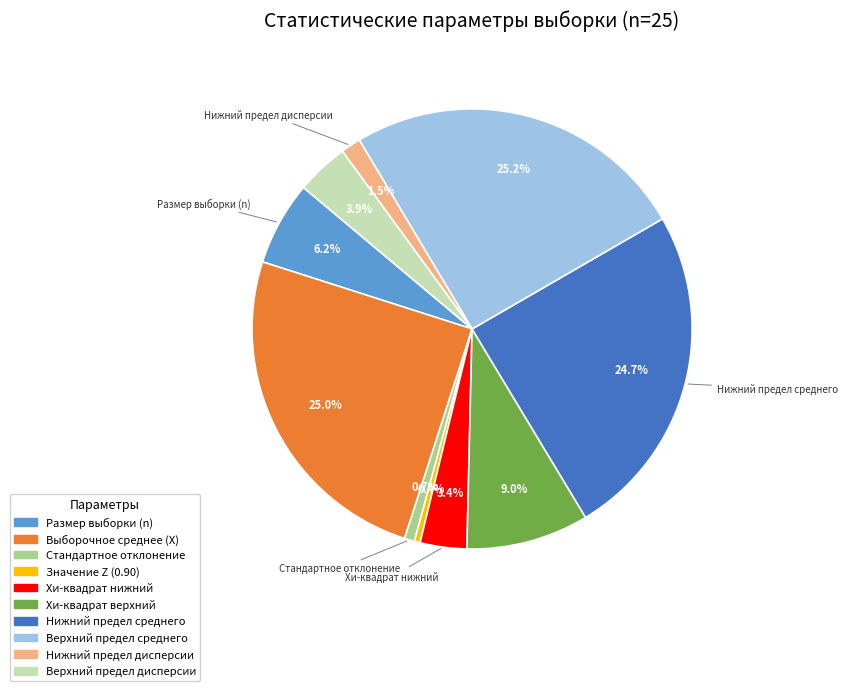

How many segments does this pie chart have?

10